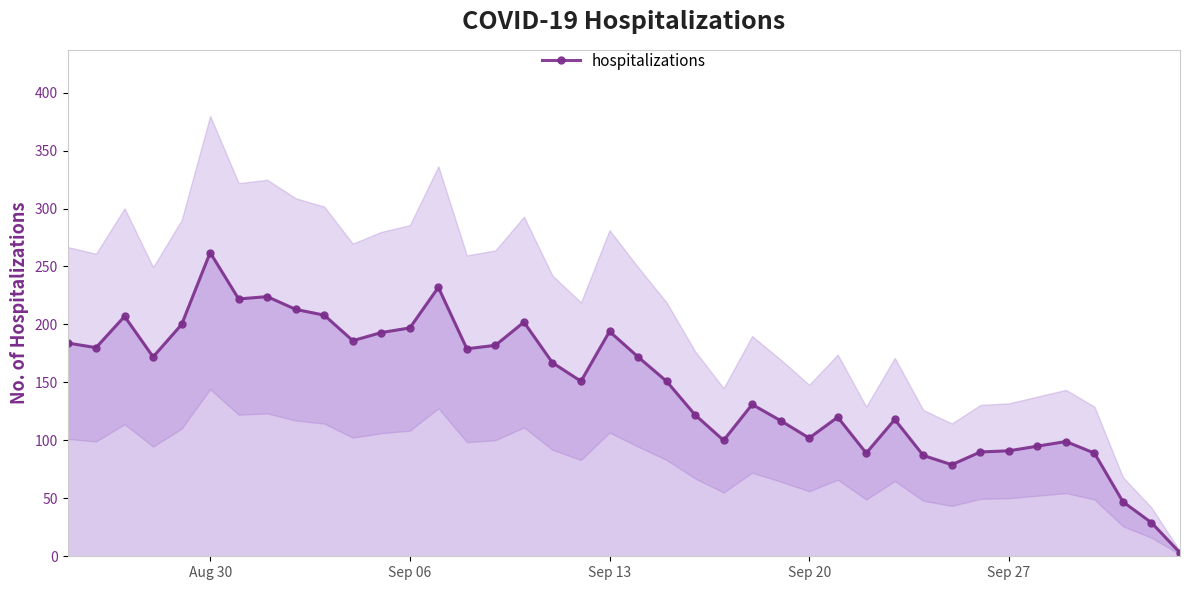

True or false: hospitalizations has more than 2 interior local peaks.

True